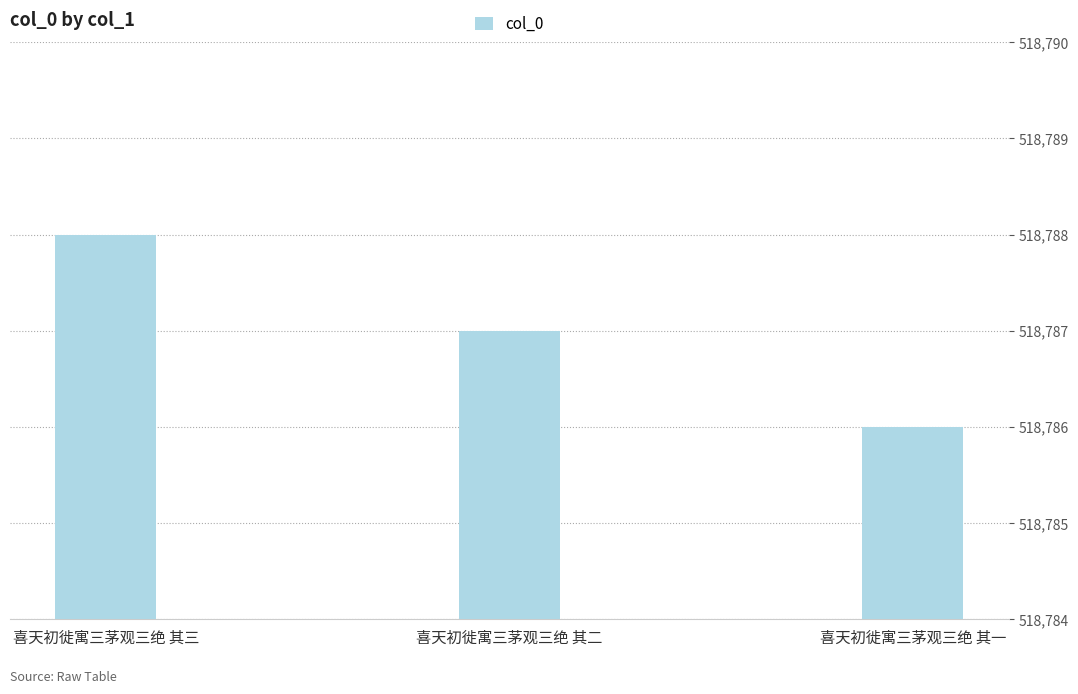

What is the label of the 2nd bar from the left?

喜天初徙寓三茅观三绝 其二